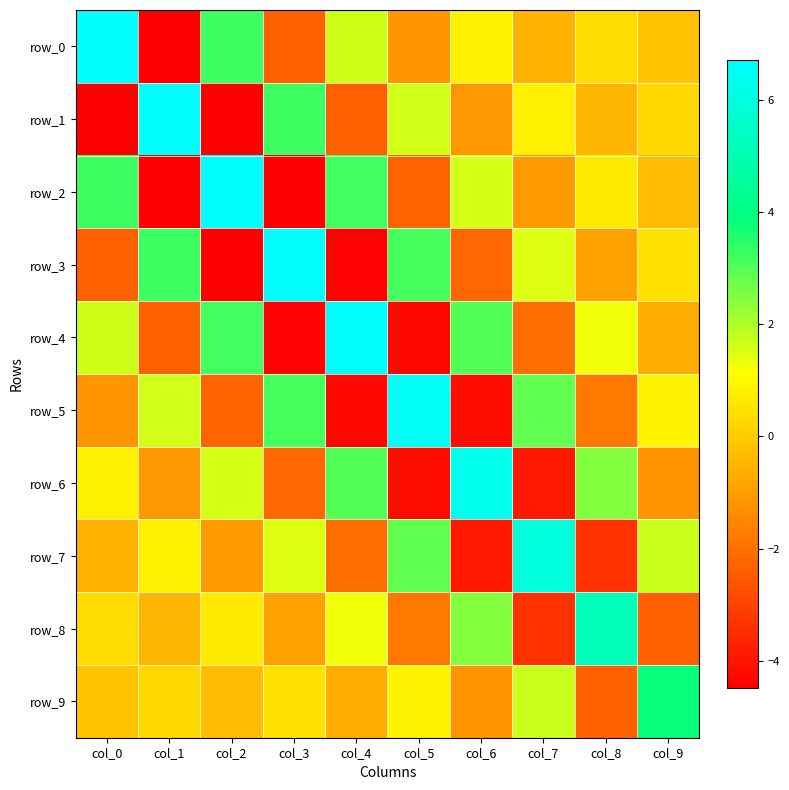

How many values in row_9 are below zero?

5